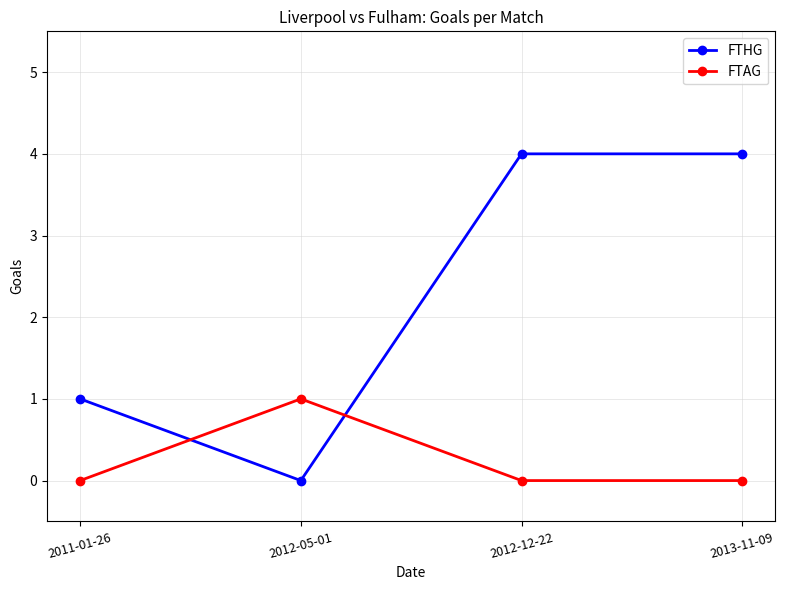

Which series has the largest total across all categories?

FTHG